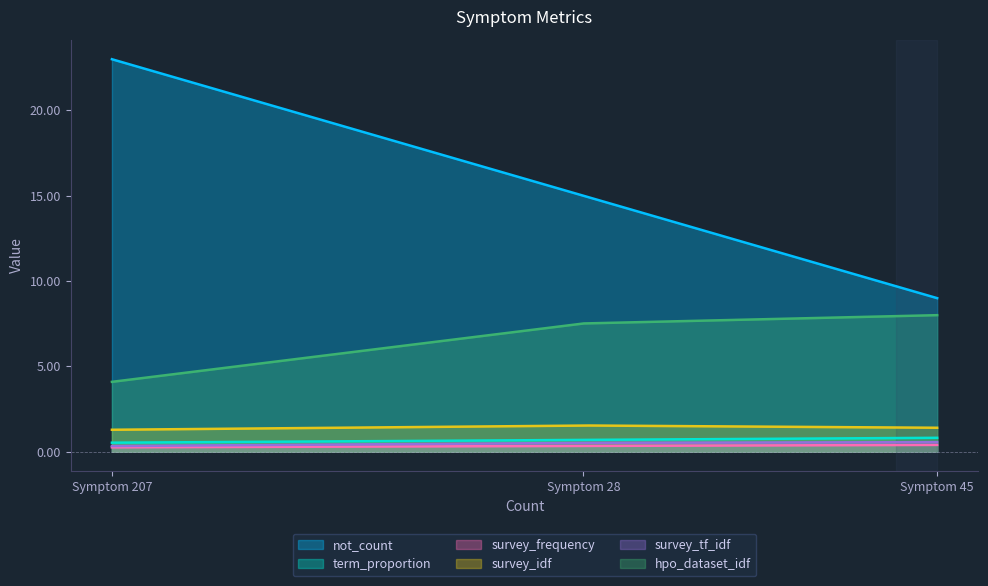

True or false: hpo_dataset_idf and survey_idf intersect in this chart.

False